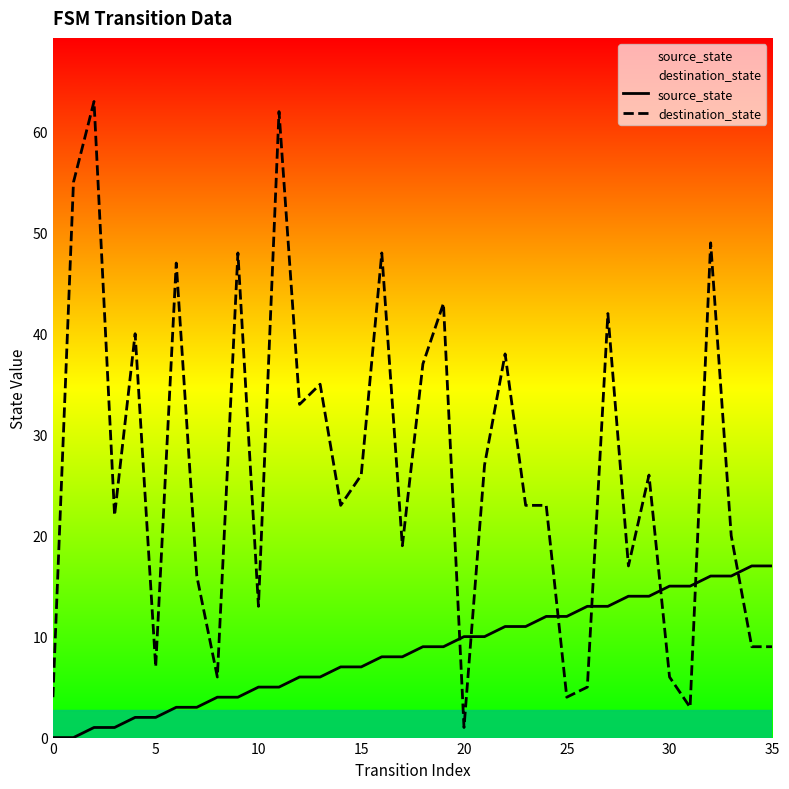

Which series has the largest total across all categories?

destination_state